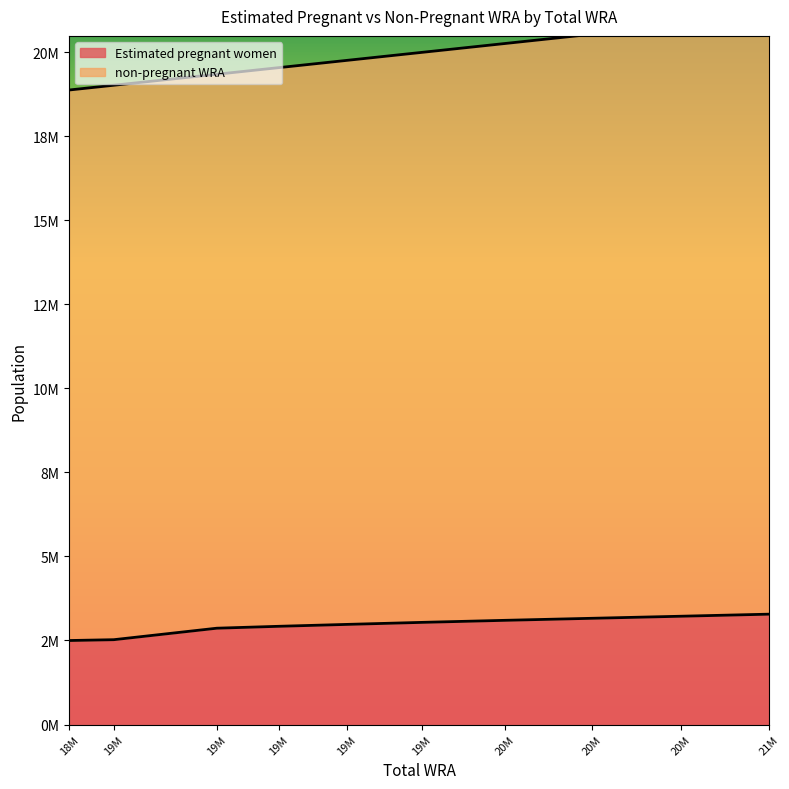

Which has a higher value, 20M or 19M?

20M